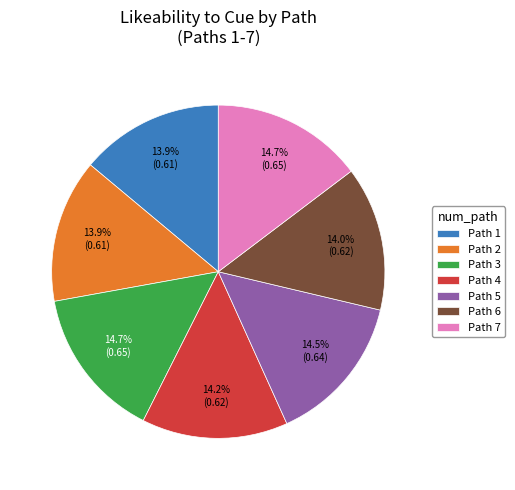

Combined, do Path 7 and Path 2 account for over 50%?

No